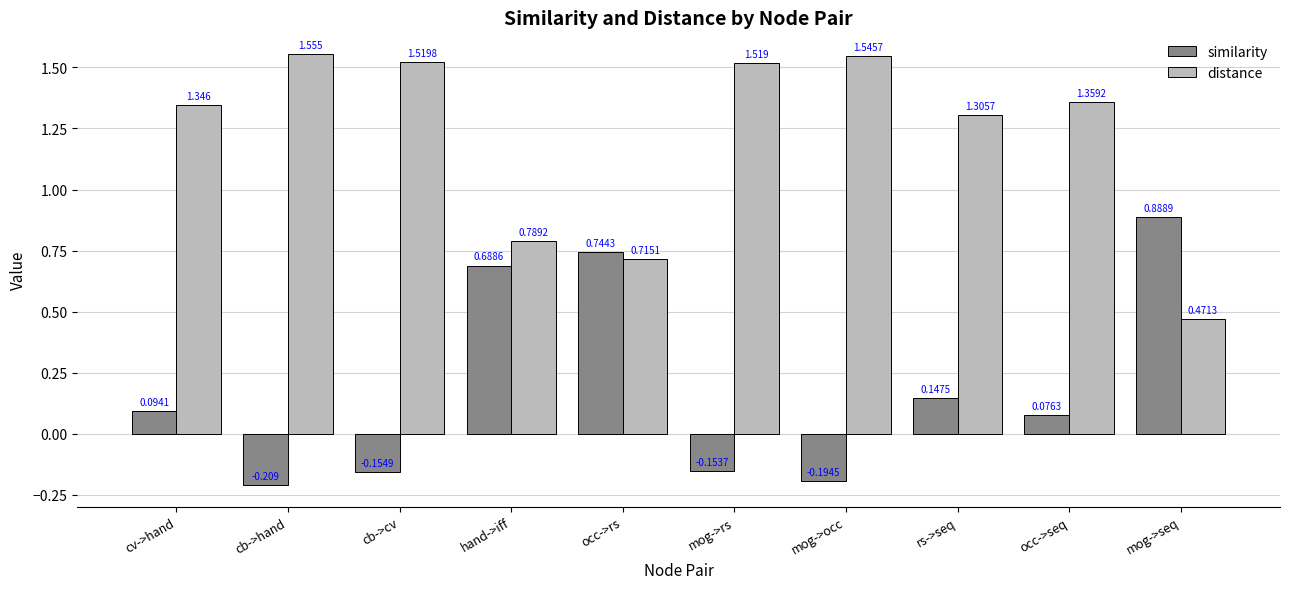

What is the label of the 6th bar from the left?

mog->rs